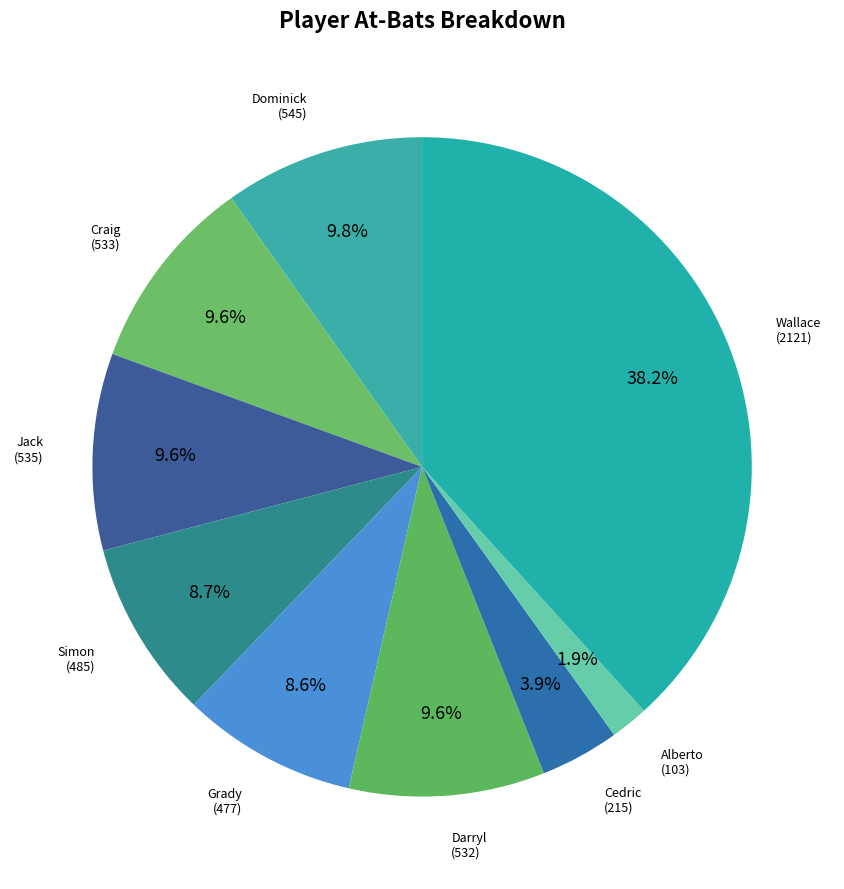

To the nearest percent, what percentage of the pie is Jack?

10%